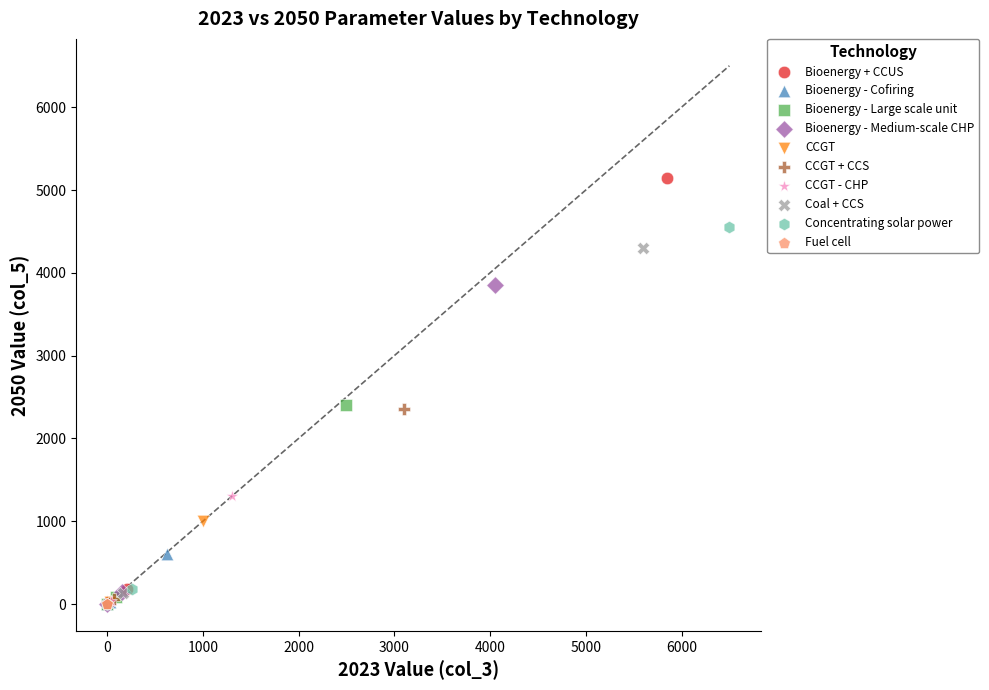

What are all the series names shown in the legend?

Bioenergy + CCUS, Bioenergy - Cofiring, Bioenergy - Large scale unit, Bioenergy - Medium-scale CHP, CCGT, CCGT + CCS, CCGT - CHP, Coal + CCS, Concentrating solar power, Fuel cell